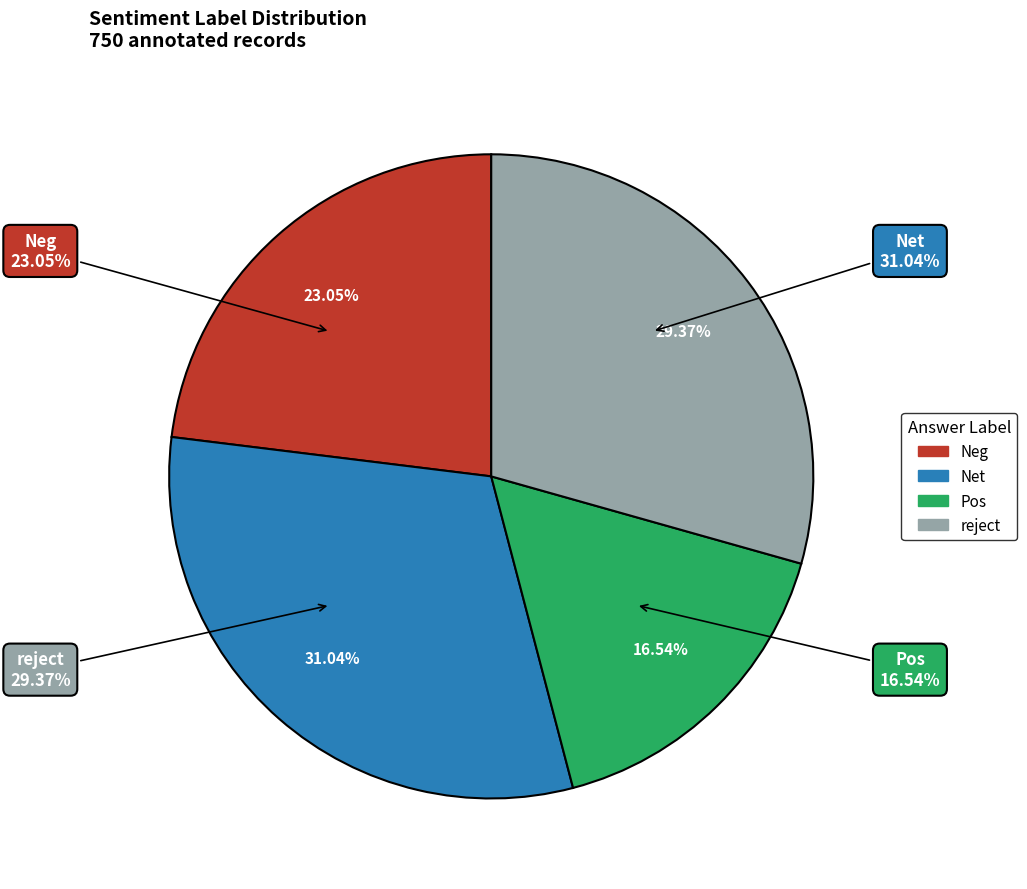

How much of the chart is everything except Pos?

83.5%